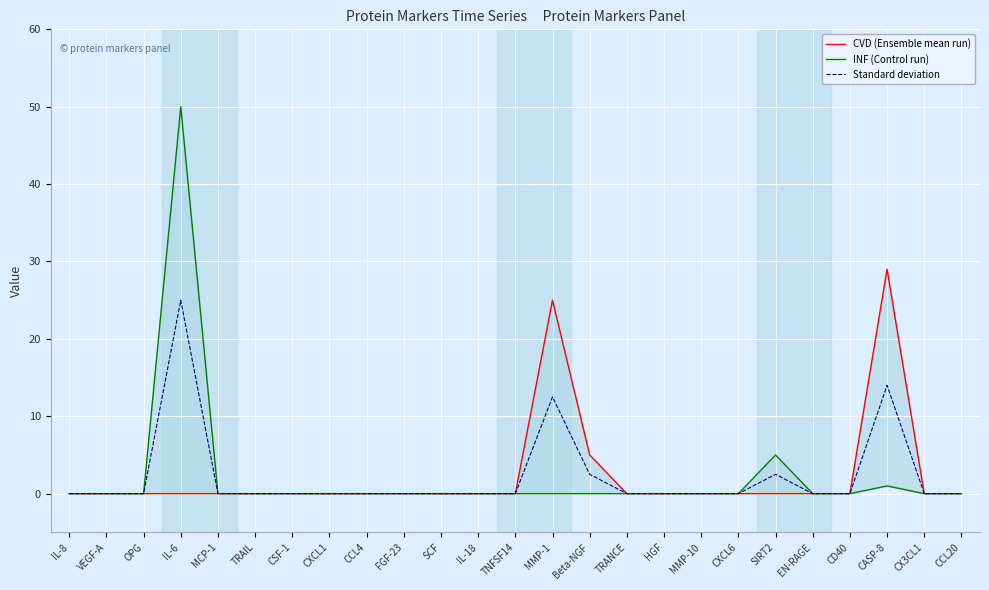

How many positive values does the INF (Control run) series have?

3